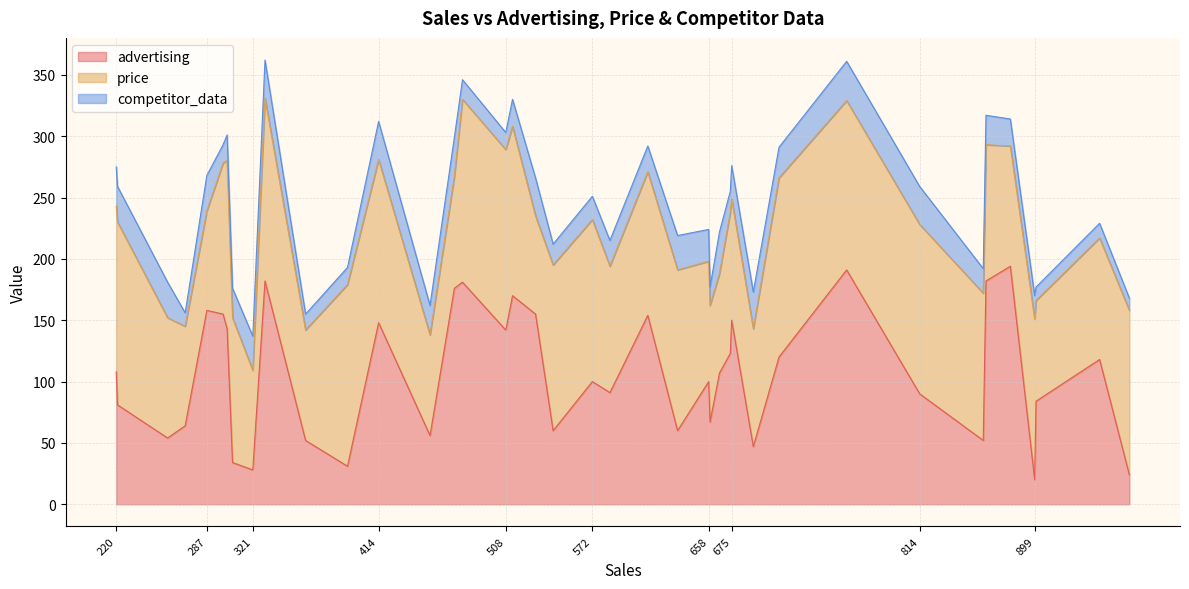

What is the value of the competitor_data point at the 36th from the left?

29